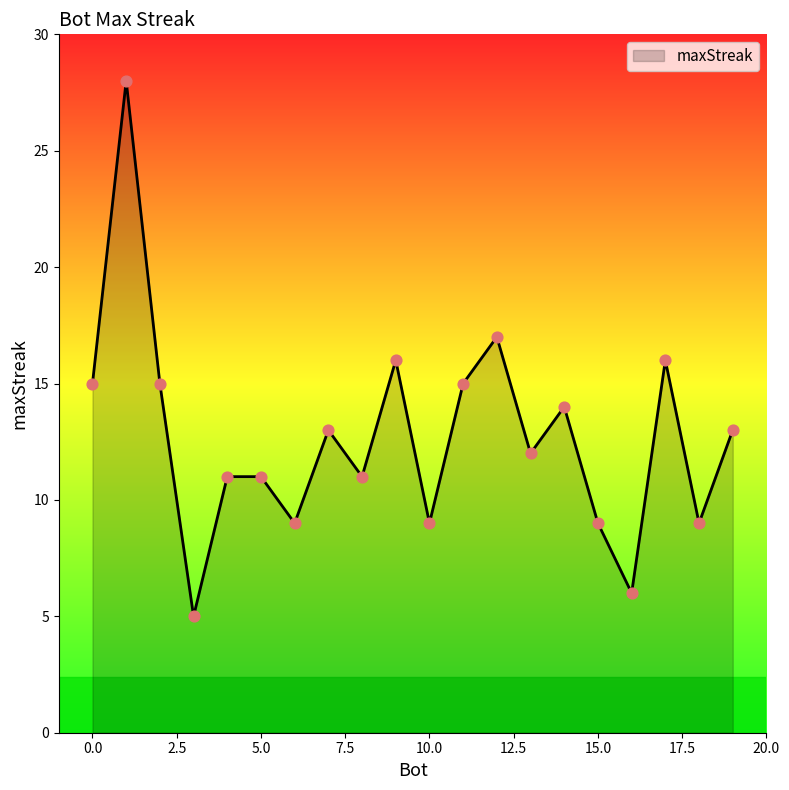

What is the difference between the maximum and minimum values?

23